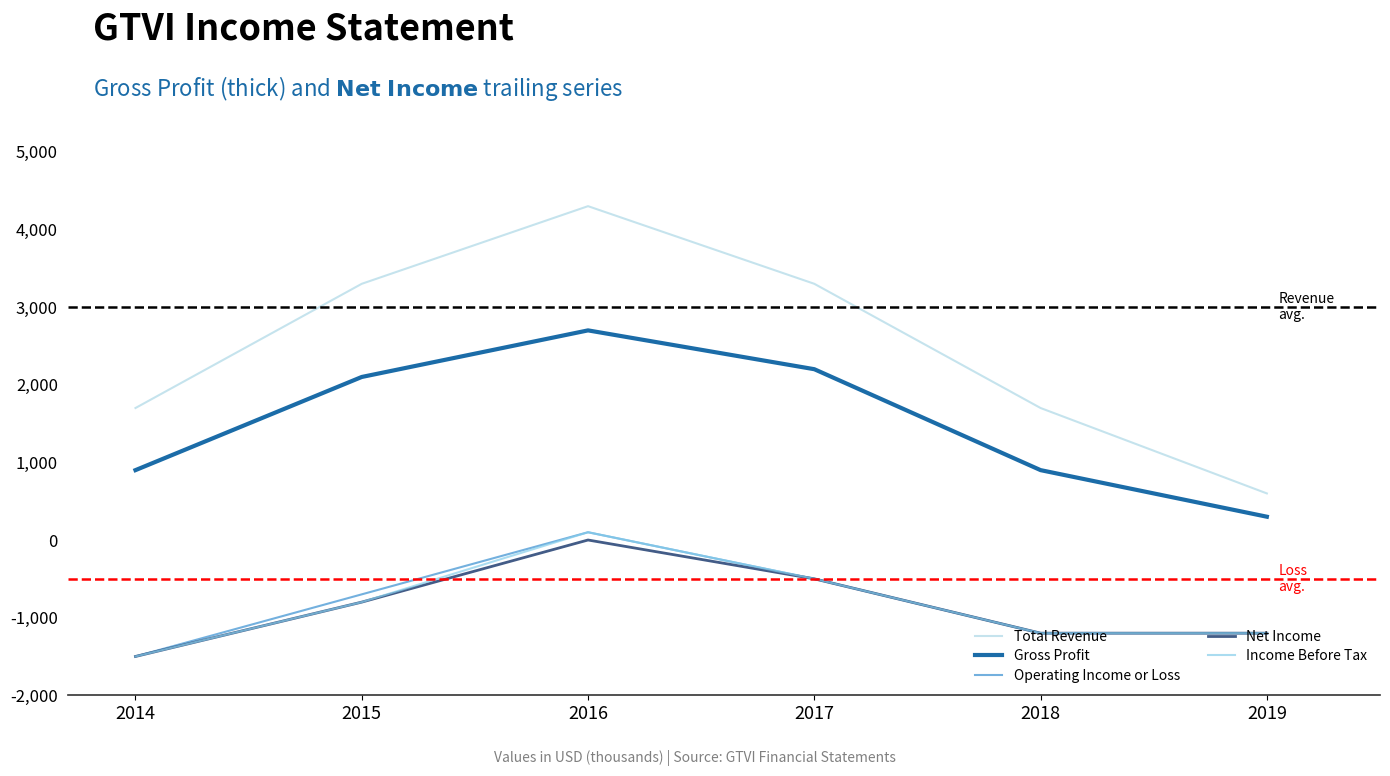

Which category has the lowest value across all series?

2014